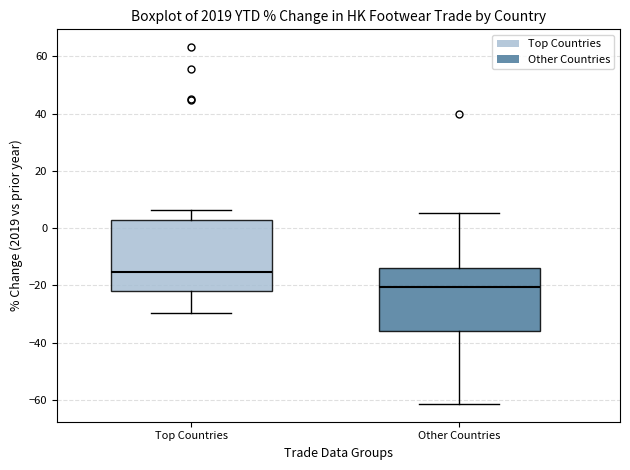

Which box is the tallest, from its lower edge to its upper edge?

Top Countries